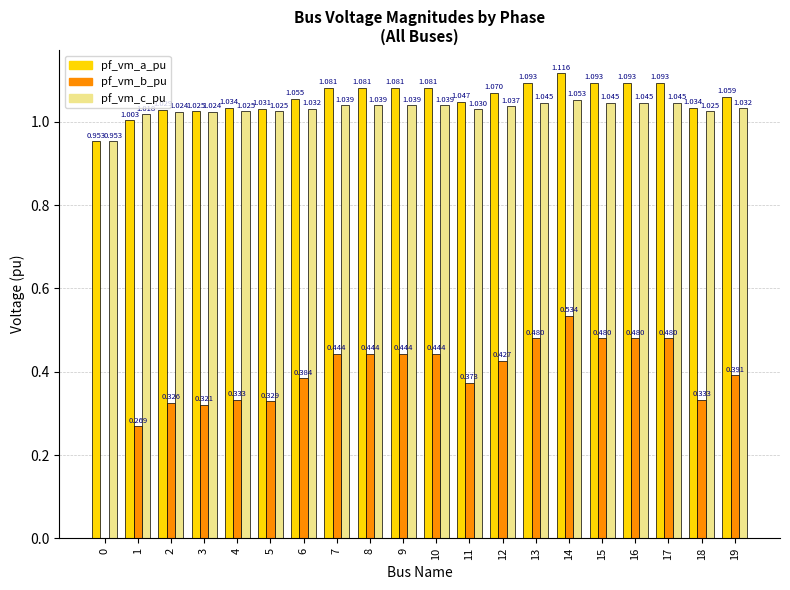

Is the value of pf_vm_b_pu at 13 greater than the value of pf_vm_c_pu at 1?

No